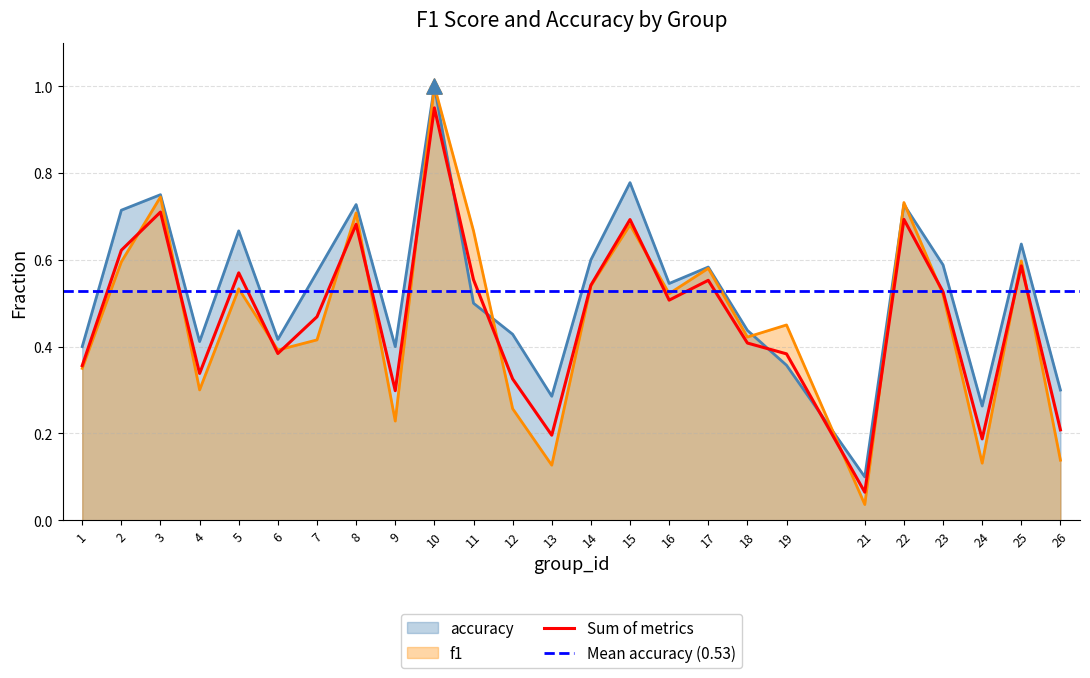

Is it true that f1 equals 0.4 at 11?

False